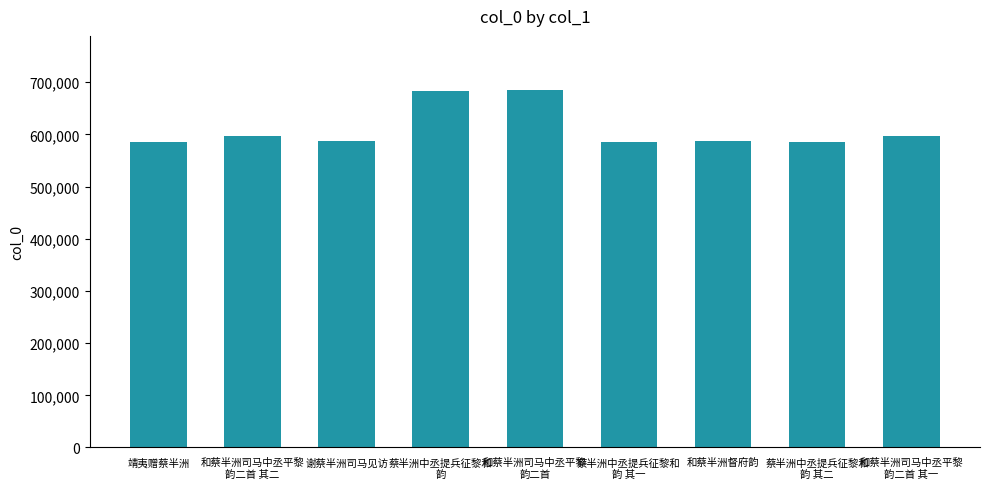

True or false: the data shows 588099 at 谢蔡半洲司马见访.

True